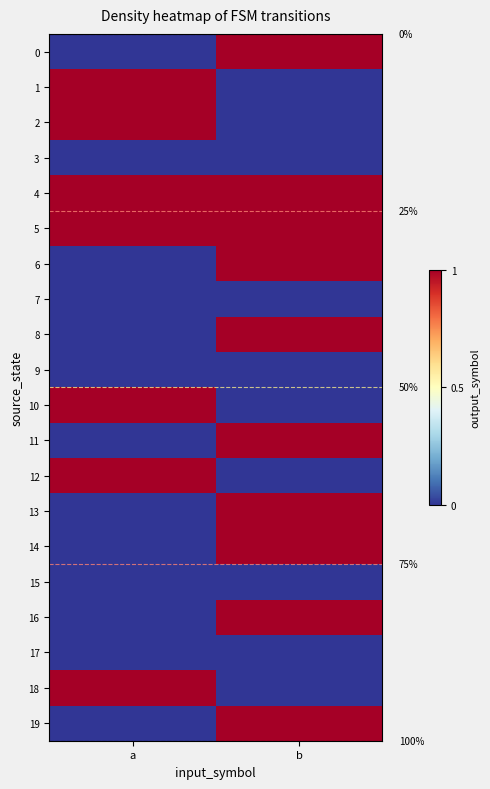

What is the lowest value of the 5 series?

1